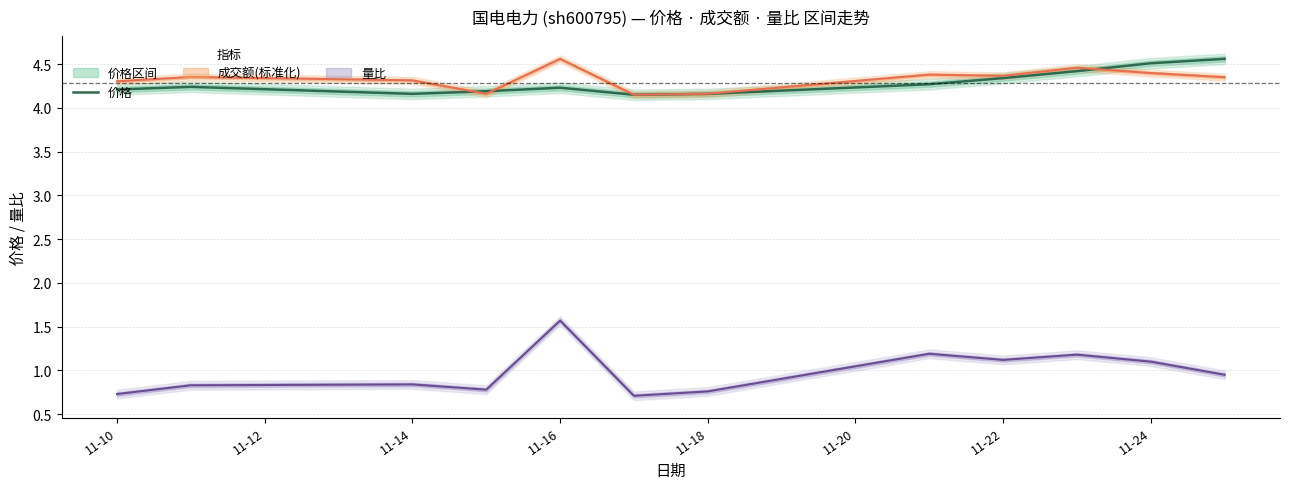

True or false: 价格 has a value of 4.5 at 11-24.

True